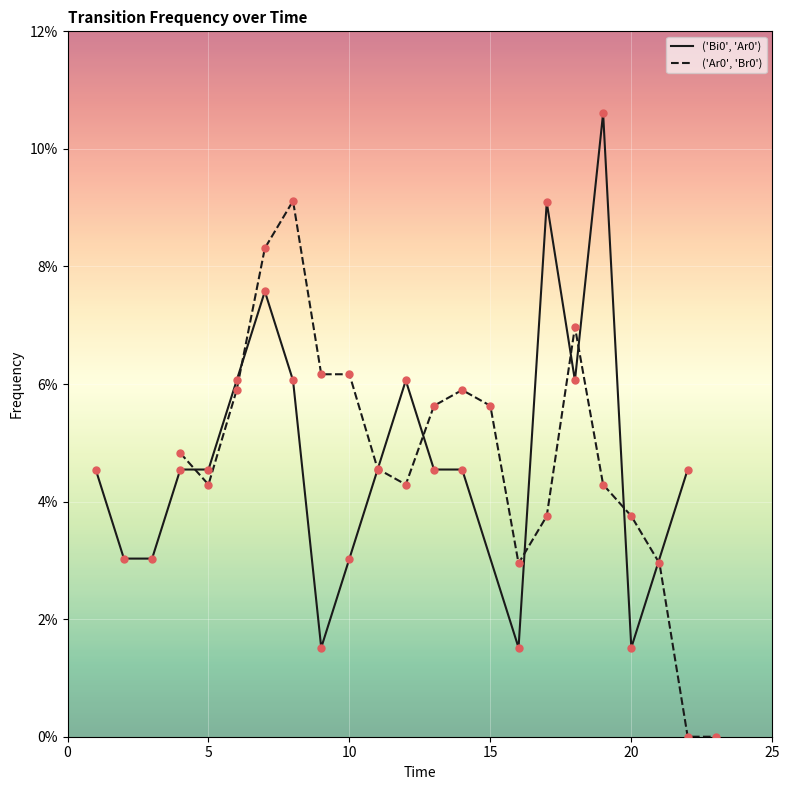

Which series reaches the maximum Y coordinate?

('Bi0', 'Ar0')